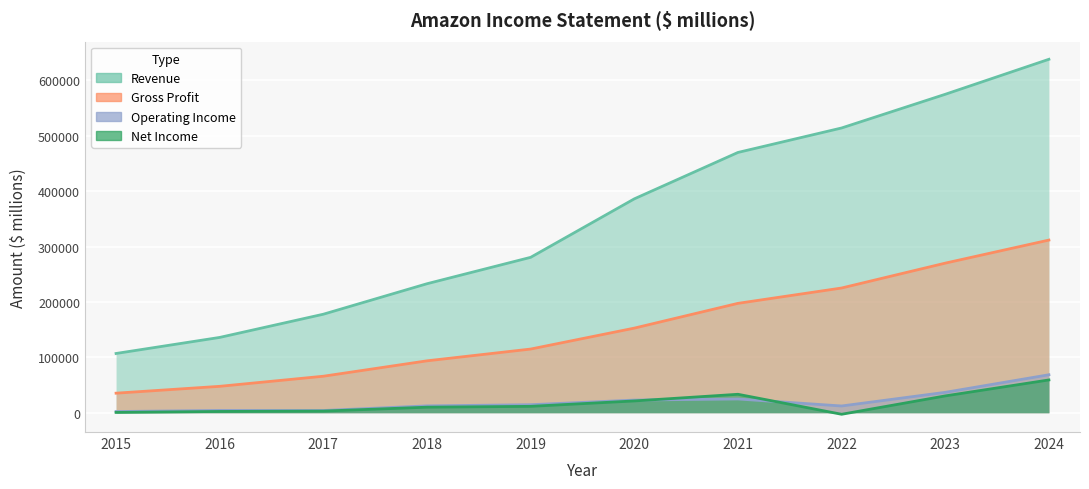

Where is the first local maximum for Net Income?

2021